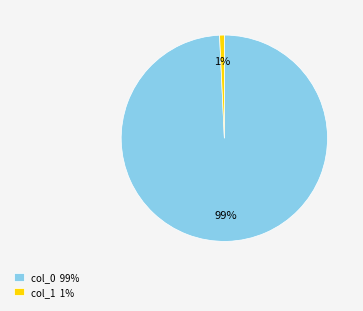

Between col_0 99% and col_1 1%, which is larger?

col_0 99%